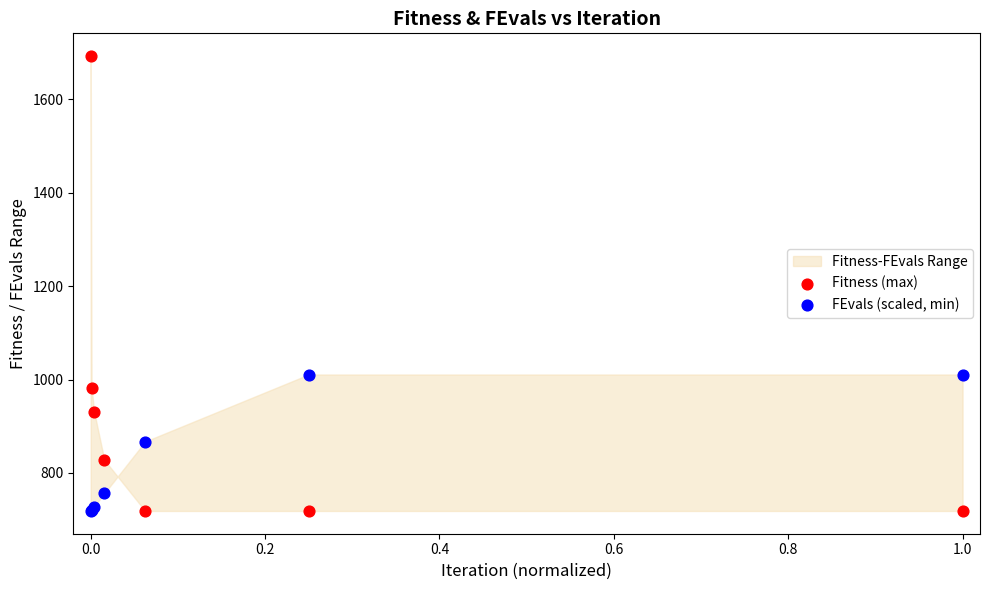

What is the X range (max minus min) for the scatter plot?

1.0